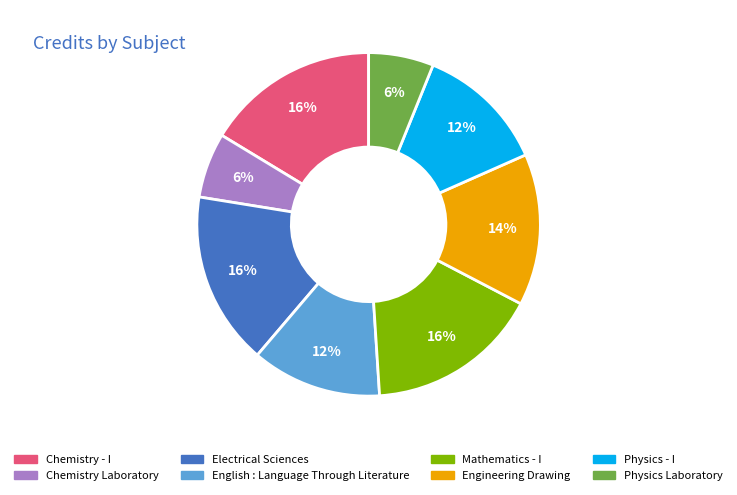

Is it true that Physics - I is 25% of the pie?

False